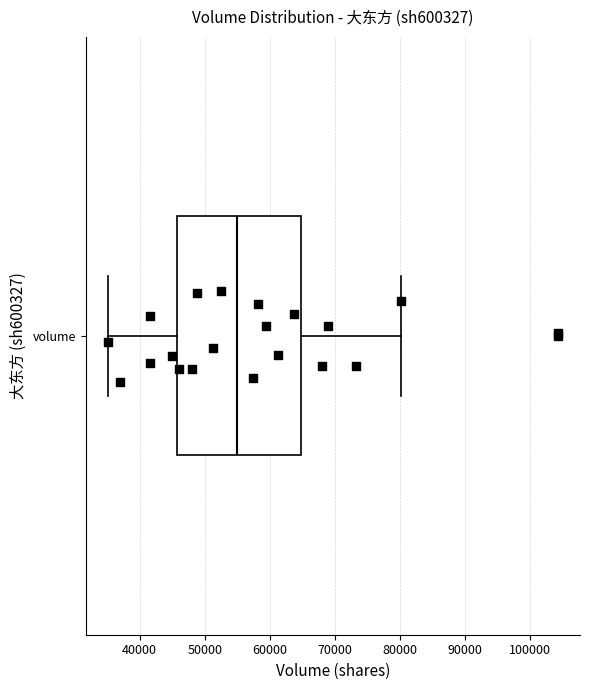

Read this box plot against the x-axis: the position of the median line, the range covered by the box, and the ends of both whiskers. The values are not printed on the chart, so give them approximately, as read against the axis.

median 55000, box 46000 to 65000, whiskers 35000 to 80000